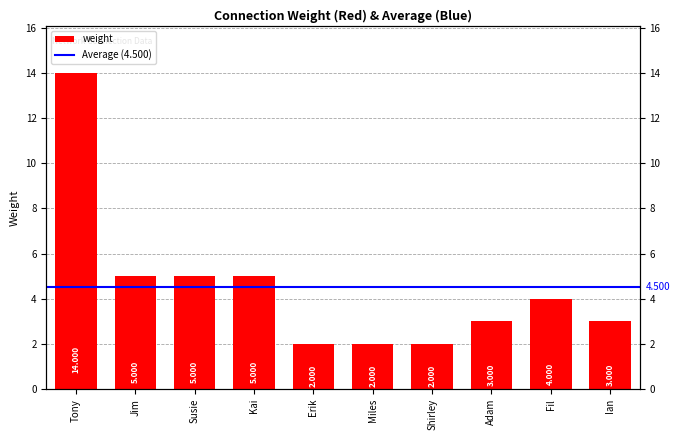

List the labels in order of value, smallest first.

Erik, Miles, Shirley, Adam, Ian, Fil, Jim, Susie, Kai, Tony